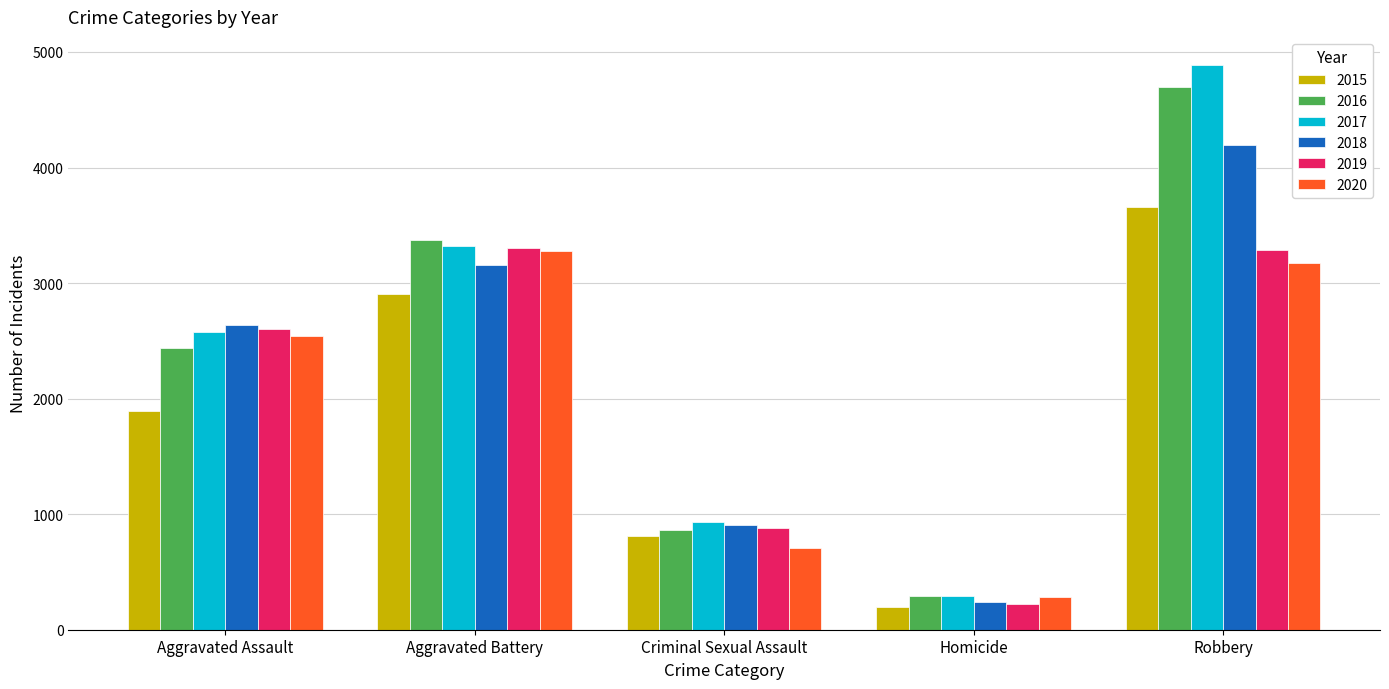

What is the label of the 2nd bar from the right?

Homicide